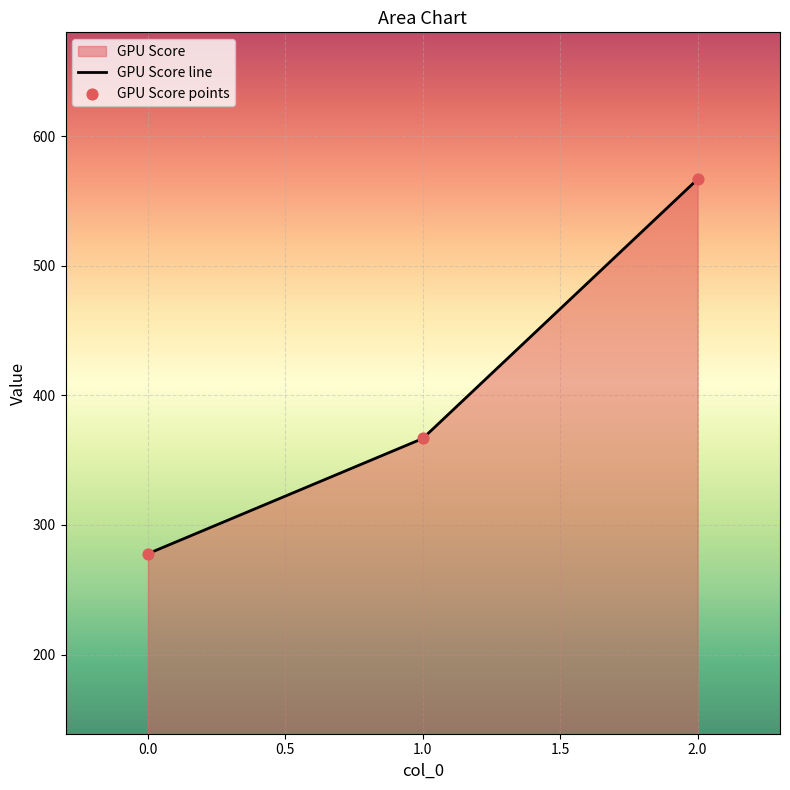

What is the change in value from 1.0 to 2.0?

+200.0